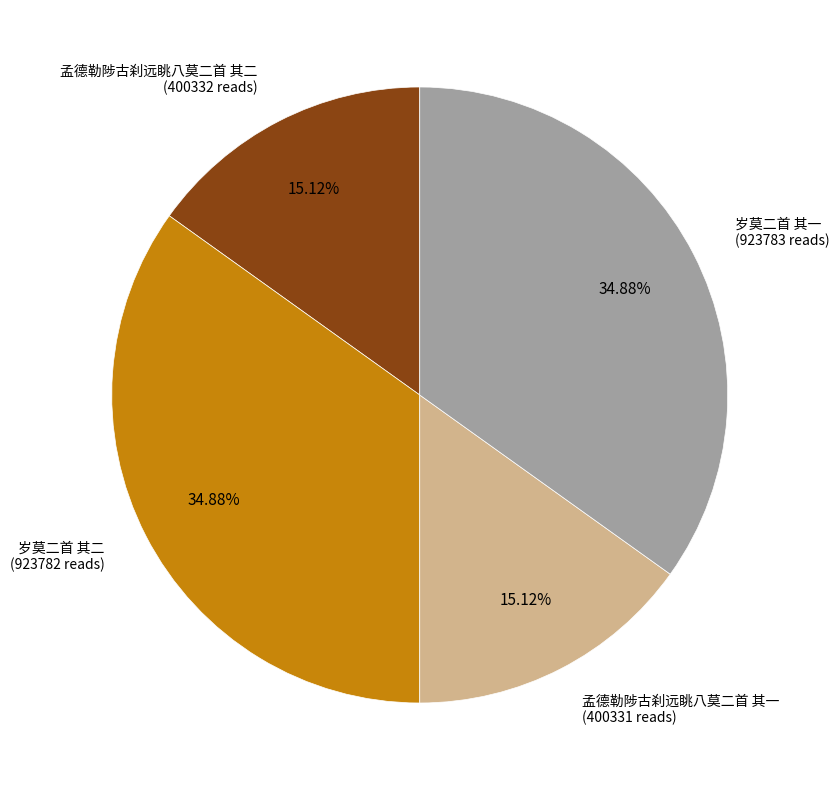

Is there any slice that represents more than half of the pie?

No